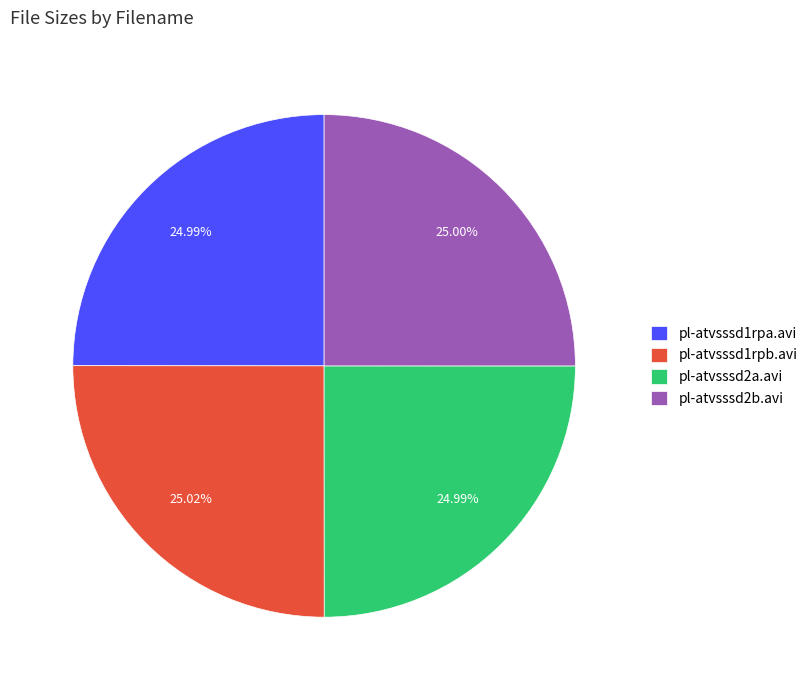

Approximately how many times larger is the value at pl-atvsssd1rpb.avi compared to pl-atvsssd2b.avi?

1.0